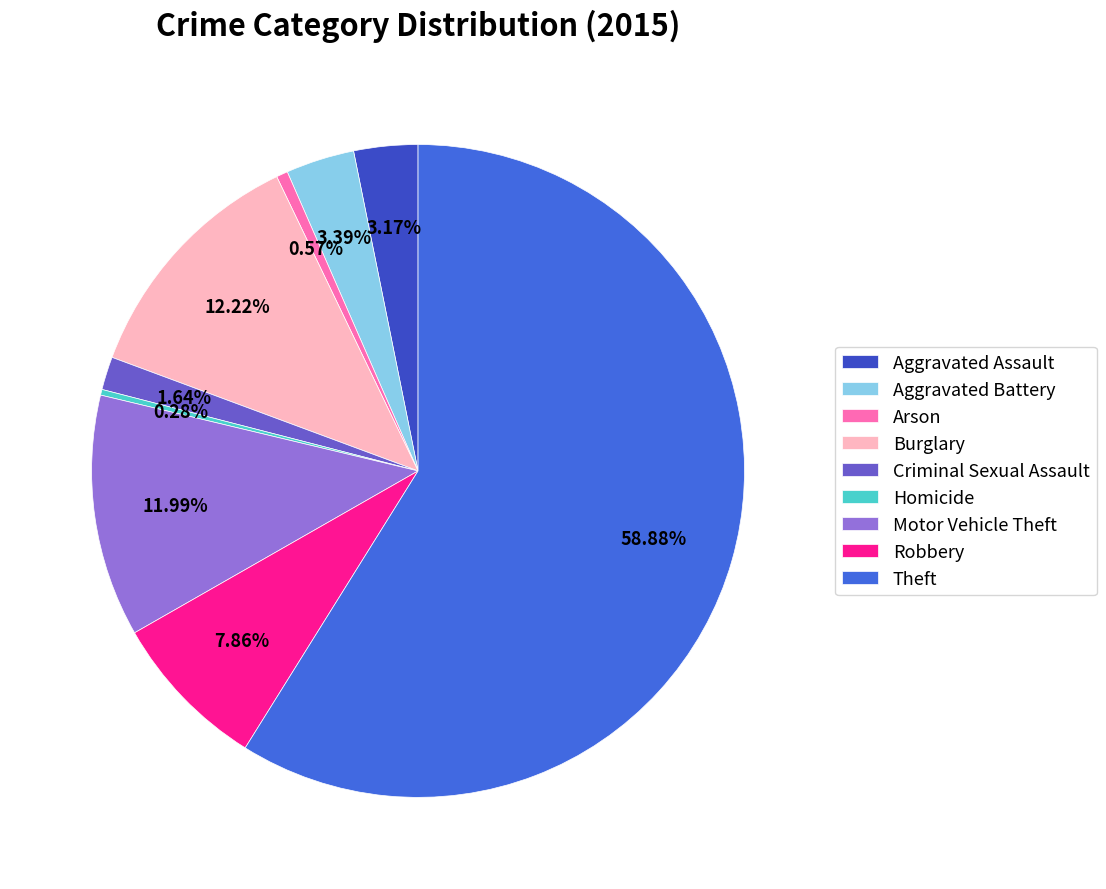

Combined, what portion of the pie is Arson and Theft?

59.4%